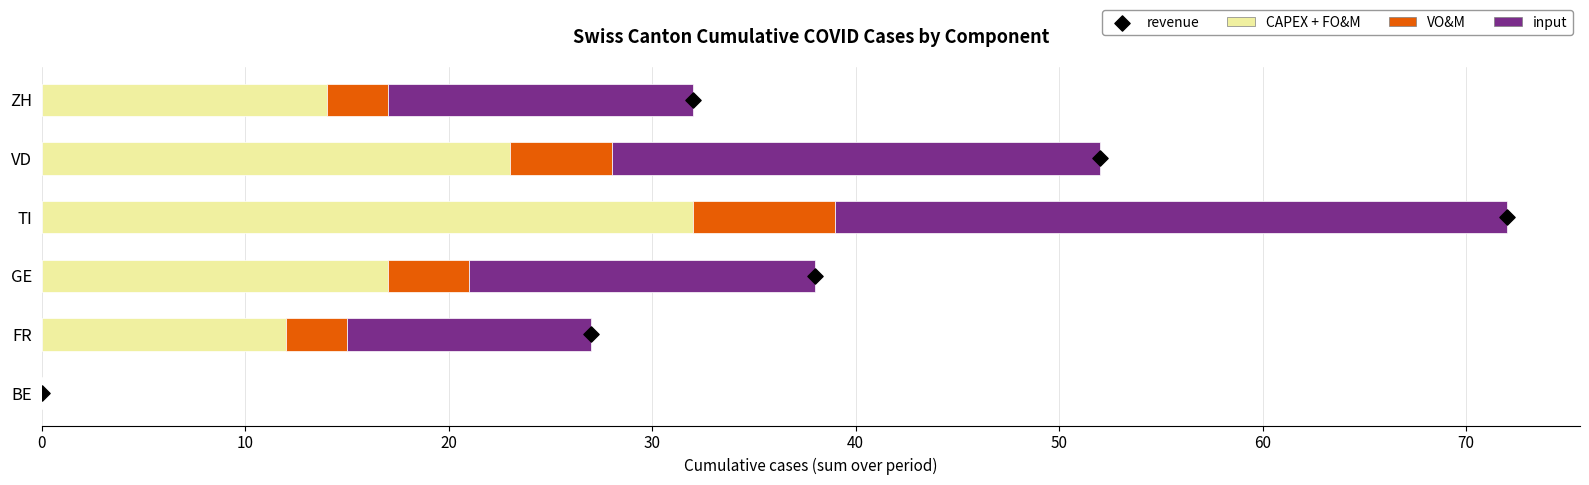

Which series reaches the maximum Y coordinate?

input